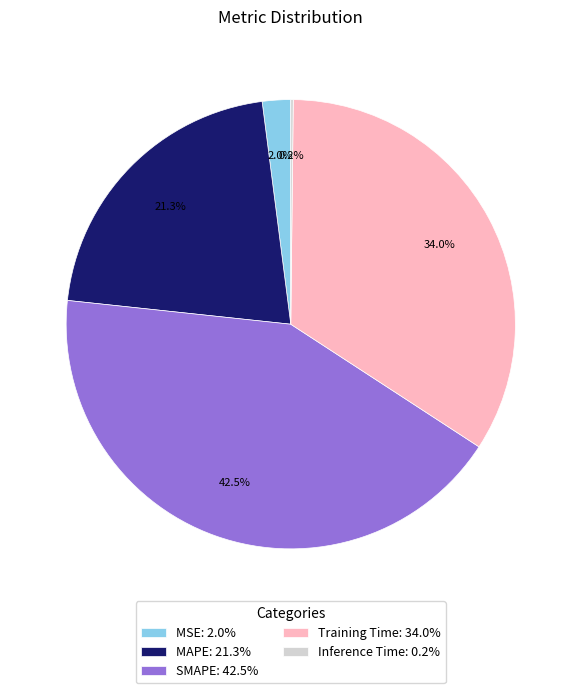

Is there a majority slice in this chart?

No